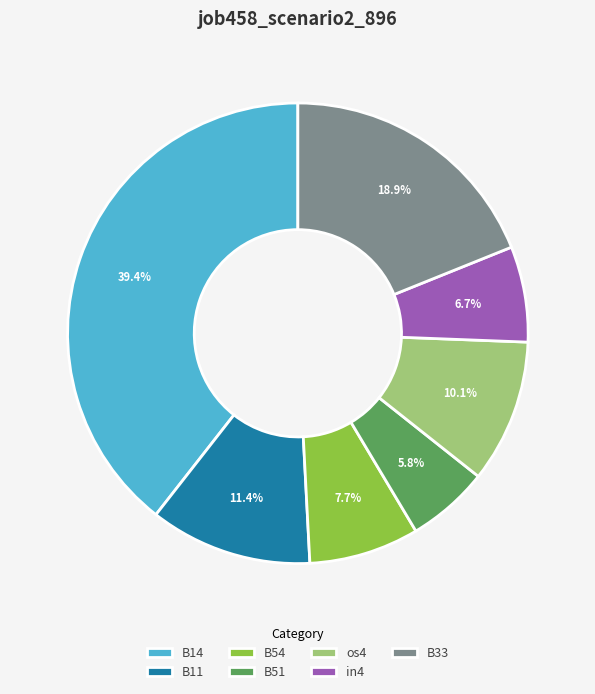

Is B33 the majority of the pie?

No